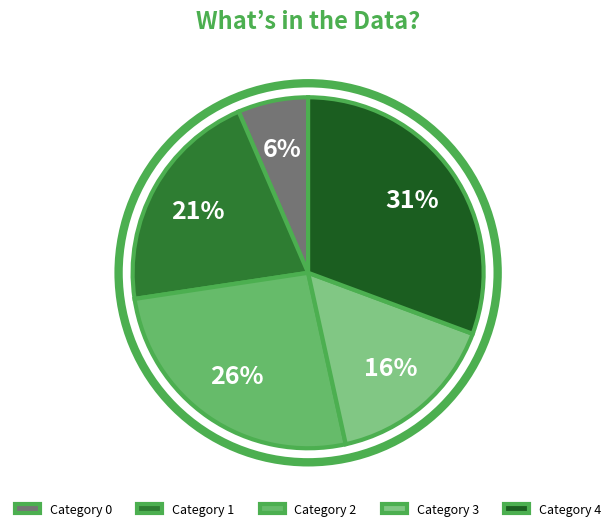

Count the number of slices in the pie.

5